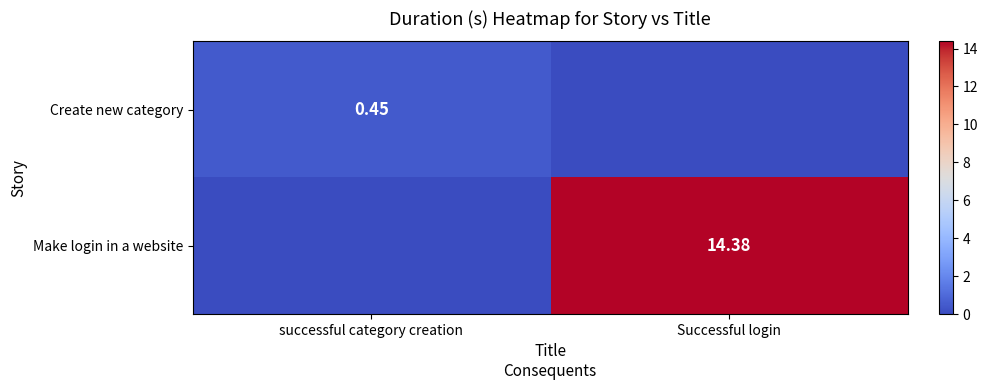

At which label does Make login in a website first exceed 14?

Successful login